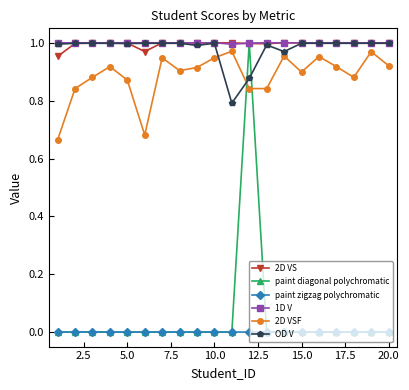

How many categories are shown in the chart?

20